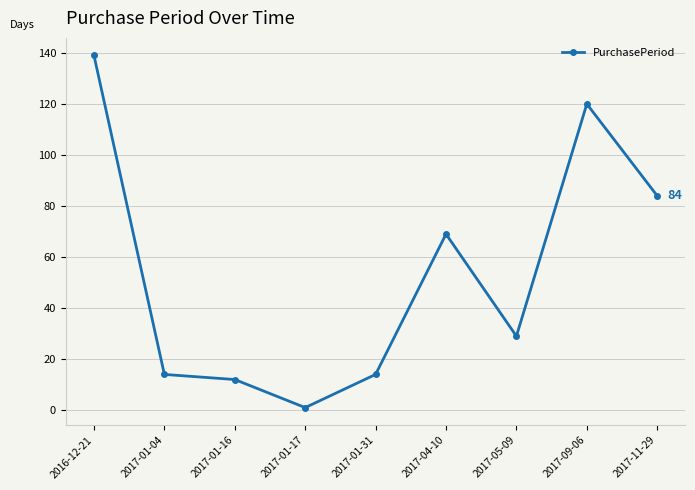

At which category does the chart reach its minimum across all series?

2017-01-17